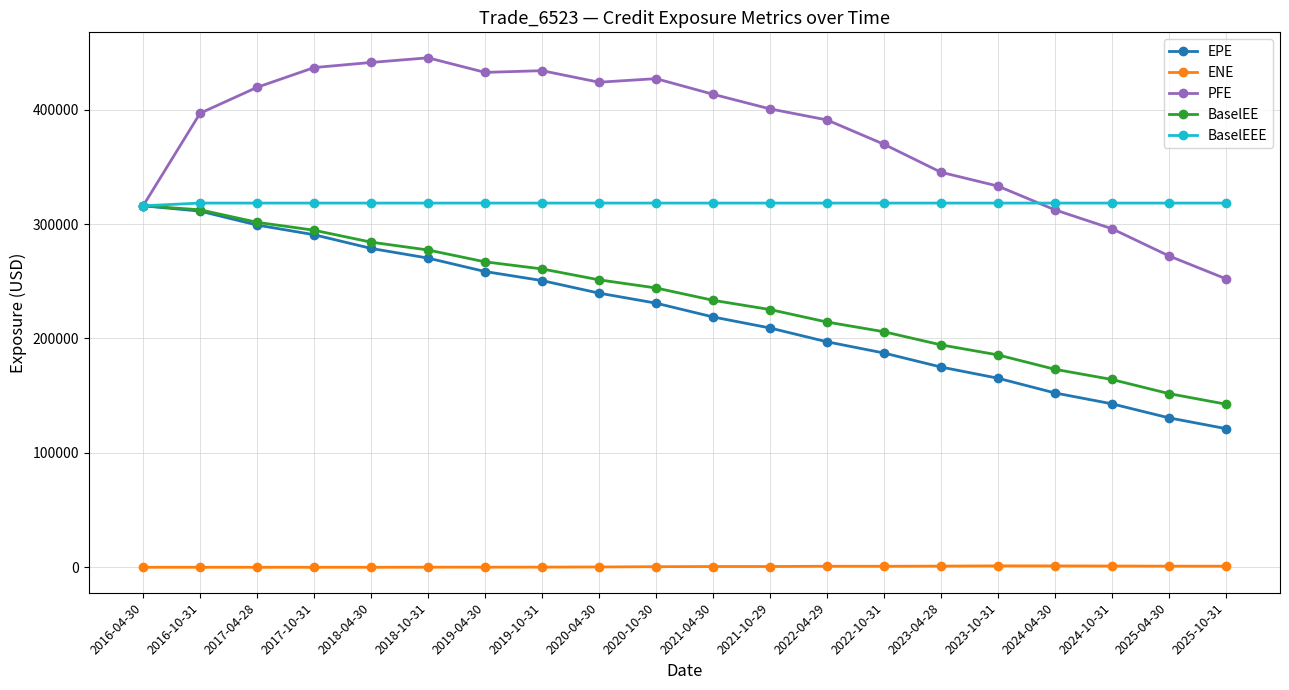

What is the label of the 10th point from the right?

2021-04-30